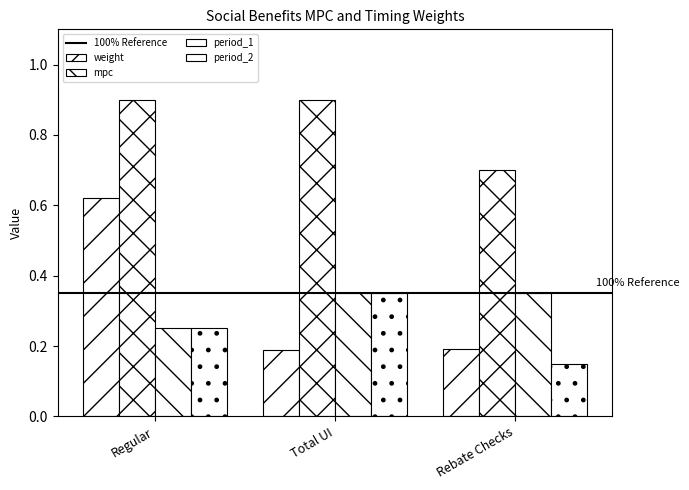

What is the value of the period_2 bar at the 3rd from the left?

0.1